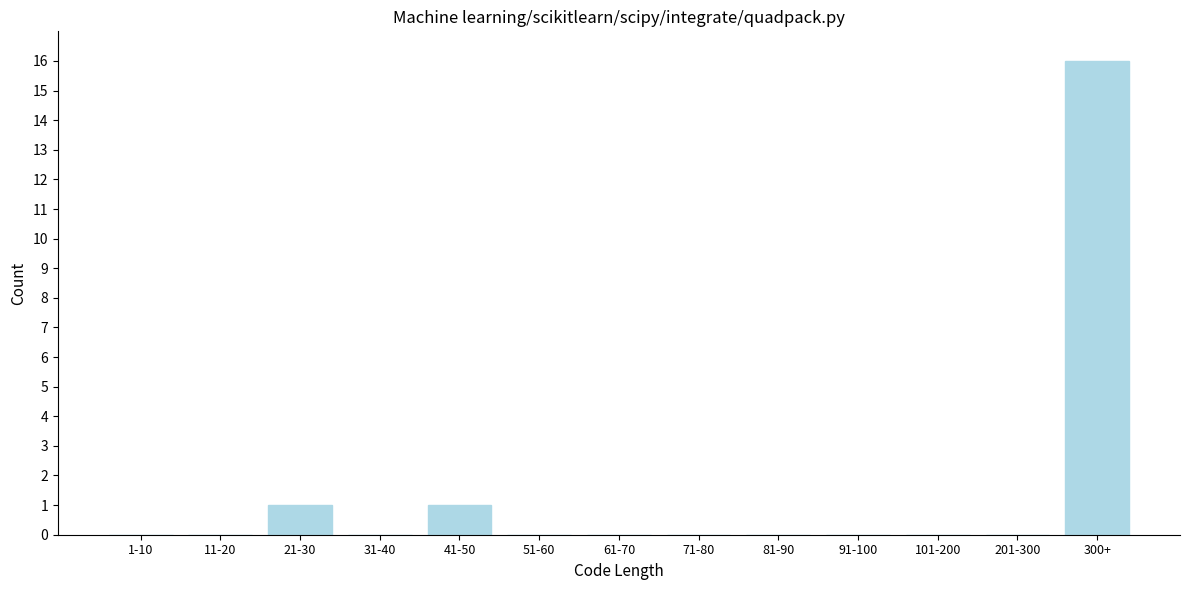

Reading right to left, extract all data points from this chart.

300+=16	201-300=0	101-200=0	91-100=0	81-90=0	71-80=0	61-70=0	51-60=0	41-50=1	31-40=0	21-30=1	11-20=0	1-10=0